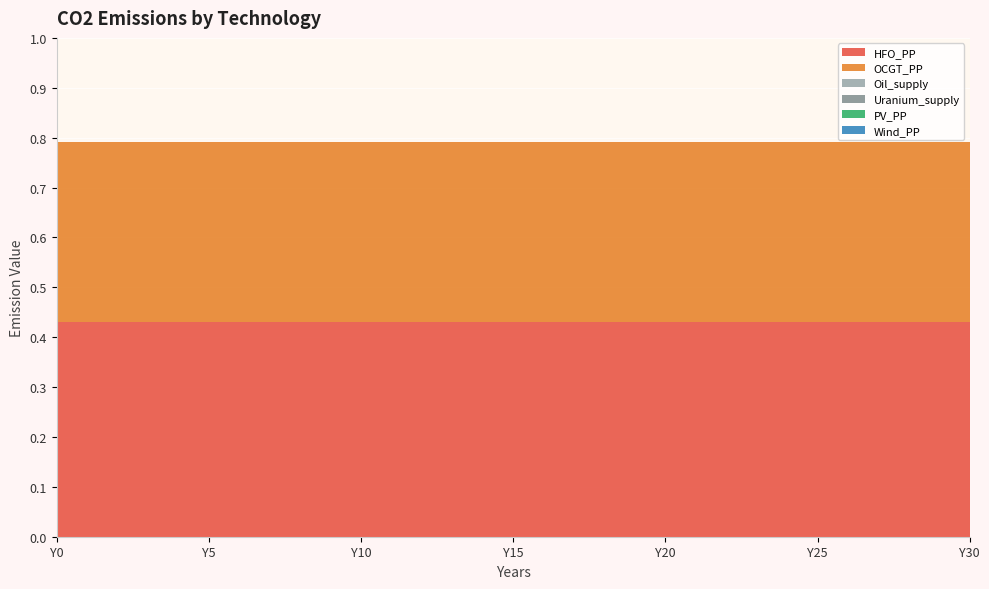

Reading right to left, transcribe all the data shown in this chart.

HFO_PP: 0.4	0.4	0.4	0.4	0.4	0.4	0.4	0.4	0.4	0.4	0.4	0.4	0.4	0.4	0.4	0.4	0.4	0.4	0.4	0.4	0.4	0.4	0.4	0.4	0.4	0.4	0.4	0.4	0.4	0.4	0.4
OCGT_PP: 0.4	0.4	0.4	0.4	0.4	0.4	0.4	0.4	0.4	0.4	0.4	0.4	0.4	0.4	0.4	0.4	0.4	0.4	0.4	0.4	0.4	0.4	0.4	0.4	0.4	0.4	0.4	0.4	0.4	0.4	0.4
Oil_supply: 0.0	0.0	0.0	0.0	0.0	0.0	0.0	0.0	0.0	0.0	0.0	0.0	0.0	0.0	0.0	0.0	0.0	0.0	0.0	0.0	0.0	0.0	0.0	0.0	0.0	0.0	0.0	0.0	0.0	0.0	0.0
Uranium_supply: 0.0	0.0	0.0	0.0	0.0	0.0	0.0	0.0	0.0	0.0	0.0	0.0	0.0	0.0	0.0	0.0	0.0	0.0	0.0	0.0	0.0	0.0	0.0	0.0	0.0	0.0	0.0	0.0	0.0	0.0	0.0
PV_PP: 0.0	0.0	0.0	0.0	0.0	0.0	0.0	0.0	0.0	0.0	0.0	0.0	0.0	0.0	0.0	0.0	0.0	0.0	0.0	0.0	0.0	0.0	0.0	0.0	0.0	0.0	0.0	0.0	0.0	0.0	0.0
Wind_PP: 0.0	0.0	0.0	0.0	0.0	0.0	0.0	0.0	0.0	0.0	0.0	0.0	0.0	0.0	0.0	0.0	0.0	0.0	0.0	0.0	0.0	0.0	0.0	0.0	0.0	0.0	0.0	0.0	0.0	0.0	0.0